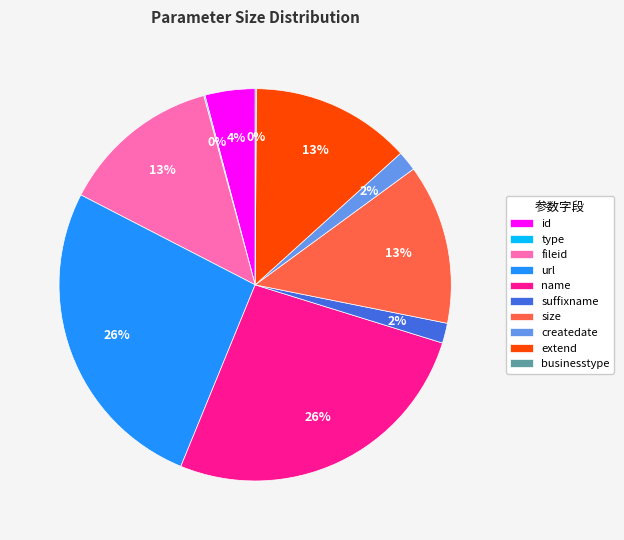

Combined, do name and extend account for over 50%?

No